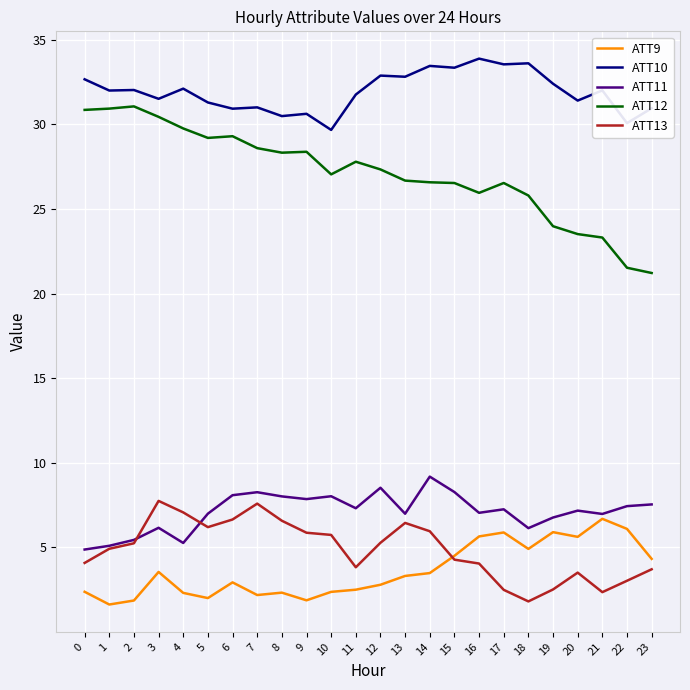

Is the value of ATT13 at 0 greater than the value of ATT12 at 6?

No